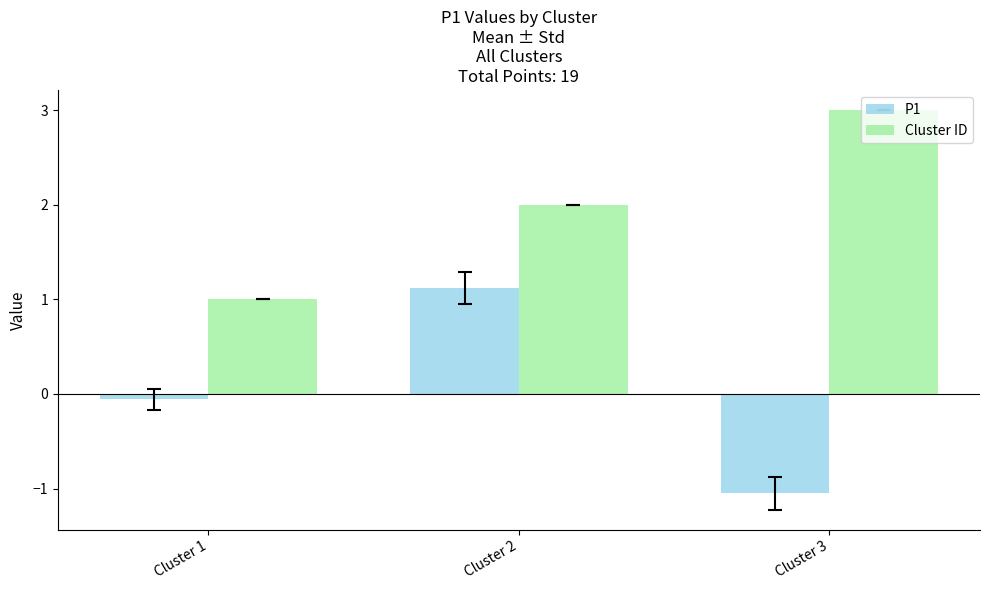

List the series in order of their peak value, highest first.

Cluster ID, P1